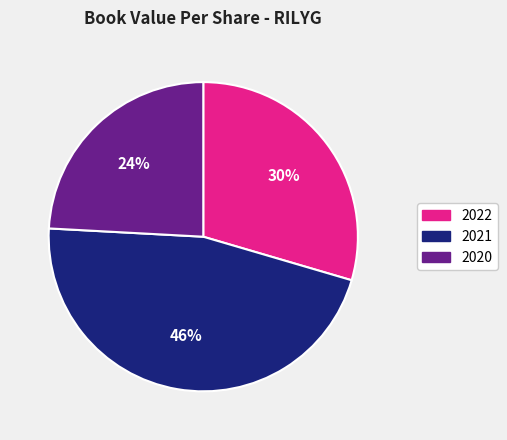

What is the largest slice in the pie chart?

2021